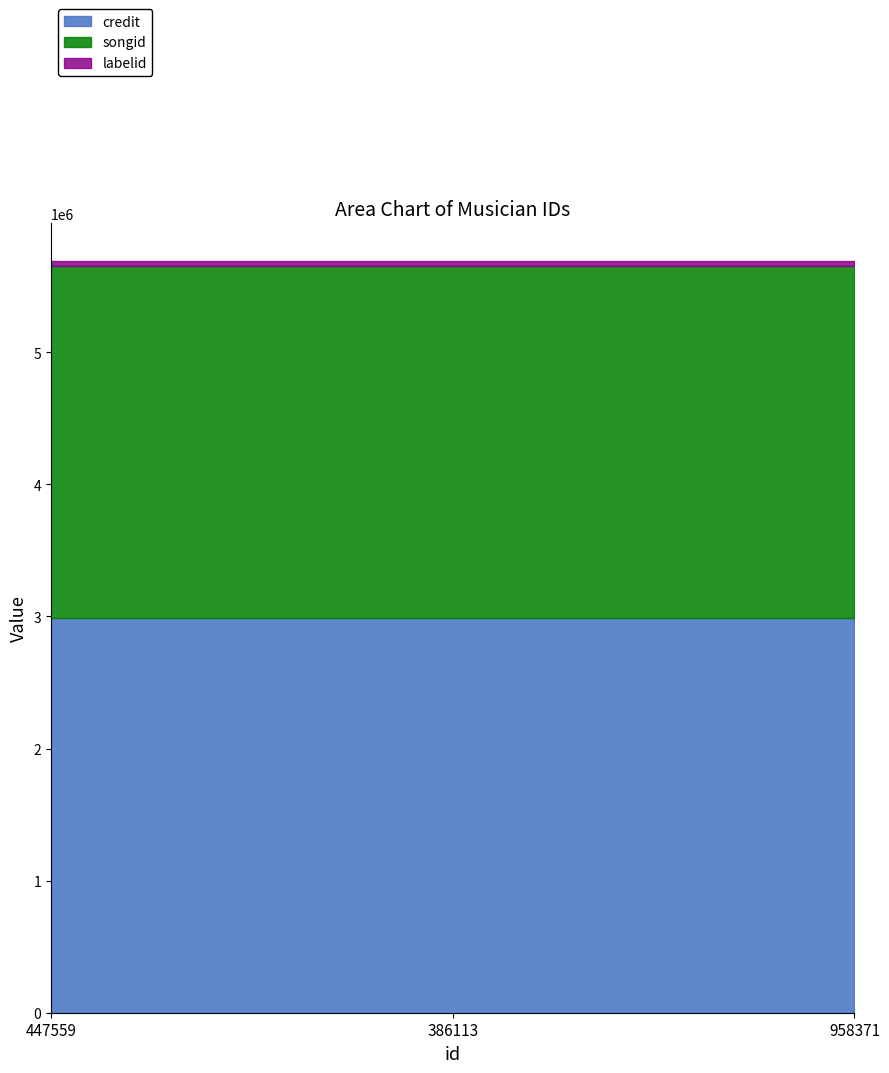

At 386113, list the series in order from smallest to largest.

labelid, songid, credit